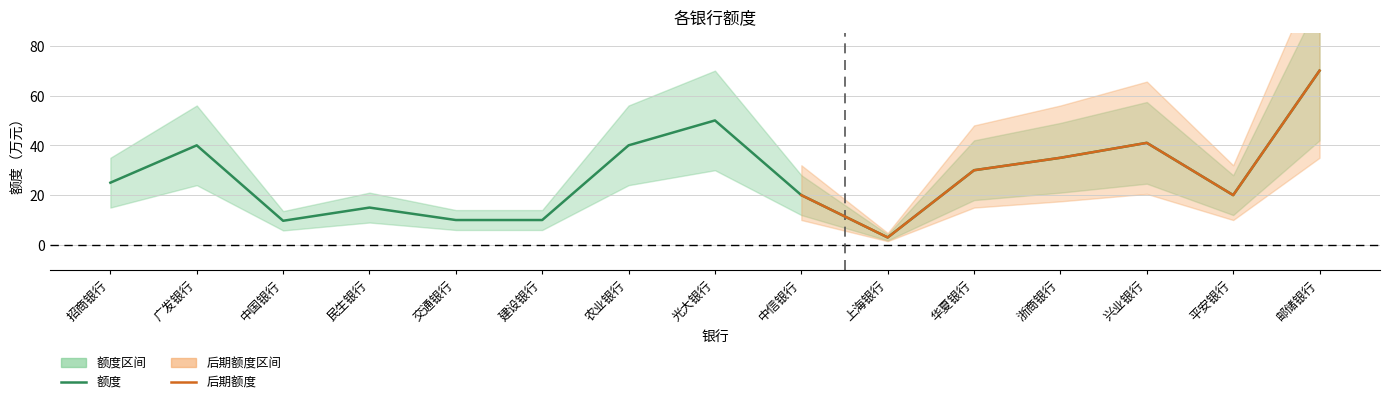

Reading right to left, extract all data points from this chart.

邮储银行=70.0	平安银行=20.0	兴业银行=41.0	浙商银行=35.0	华夏银行=30.0	上海银行=3.0	中信银行=20.0	光大银行=50.0	农业银行=40.0	建设银行=10.0	交通银行=10.0	民生银行=15.0	中国银行=9.7	广发银行=40.0	招商银行=25.0